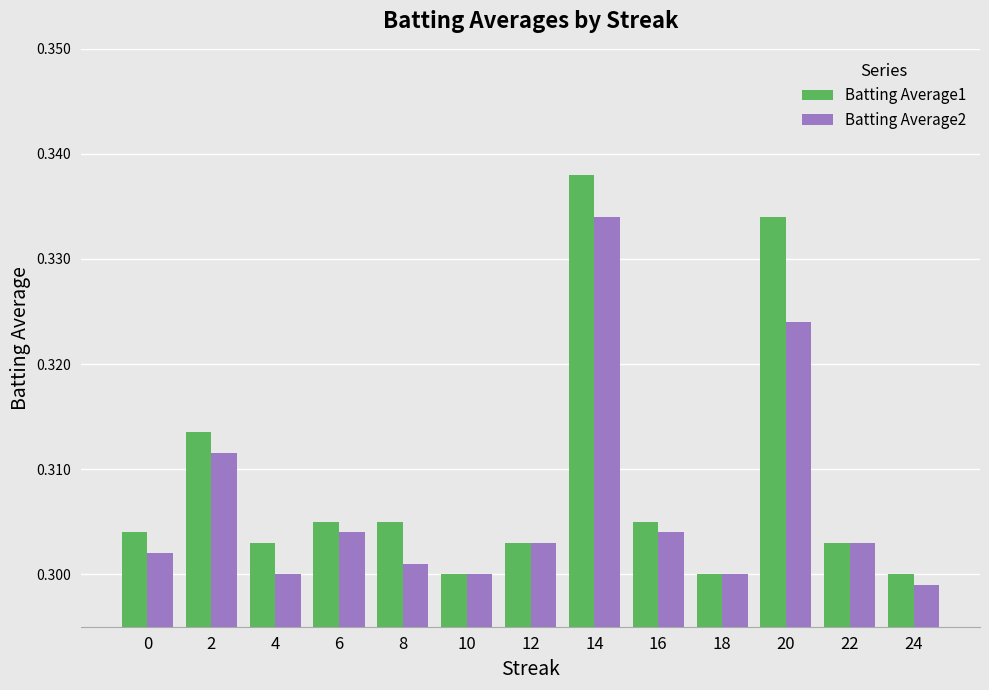

Which series has the widest spread of values?

Batting Average1